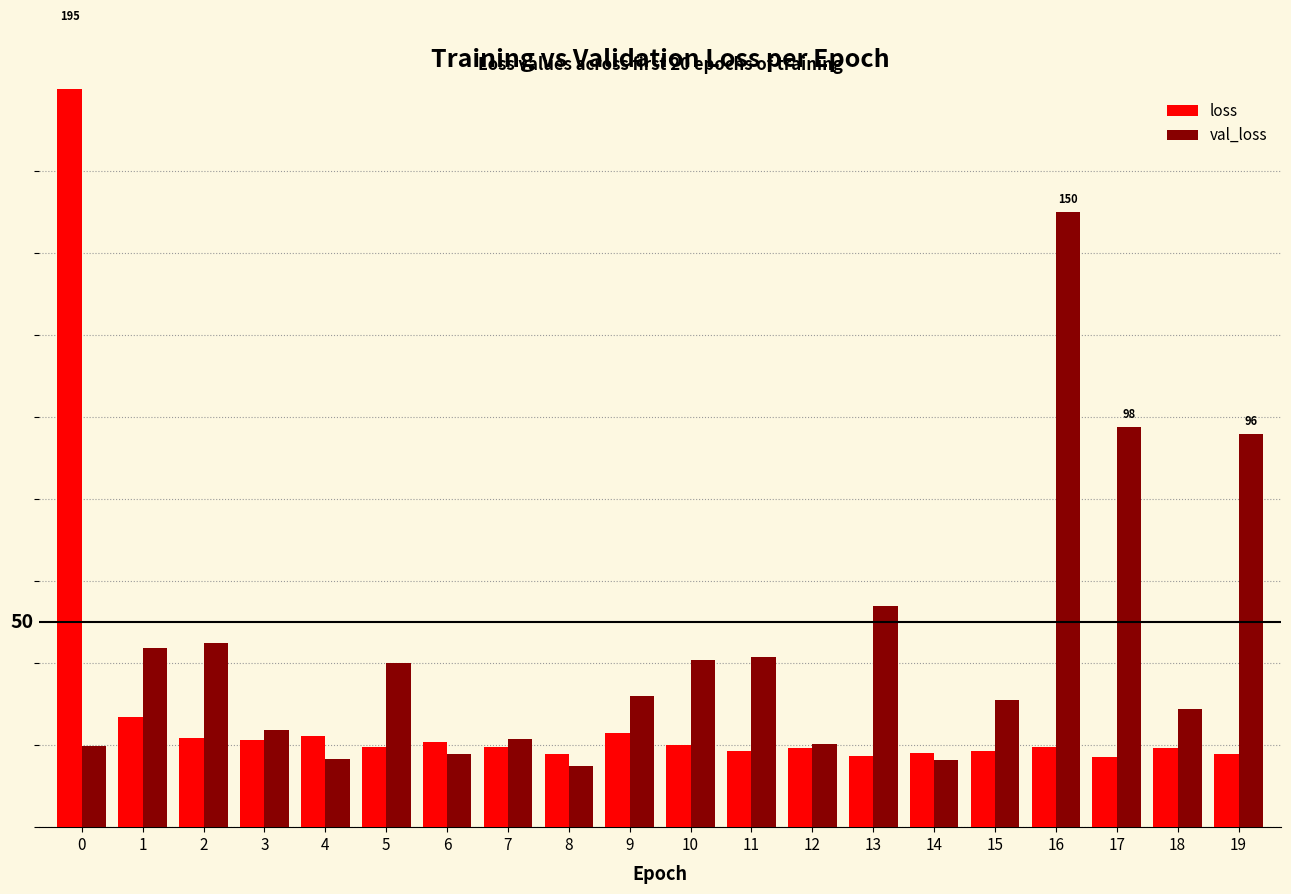

What is the minimum value for val_loss?

14.8